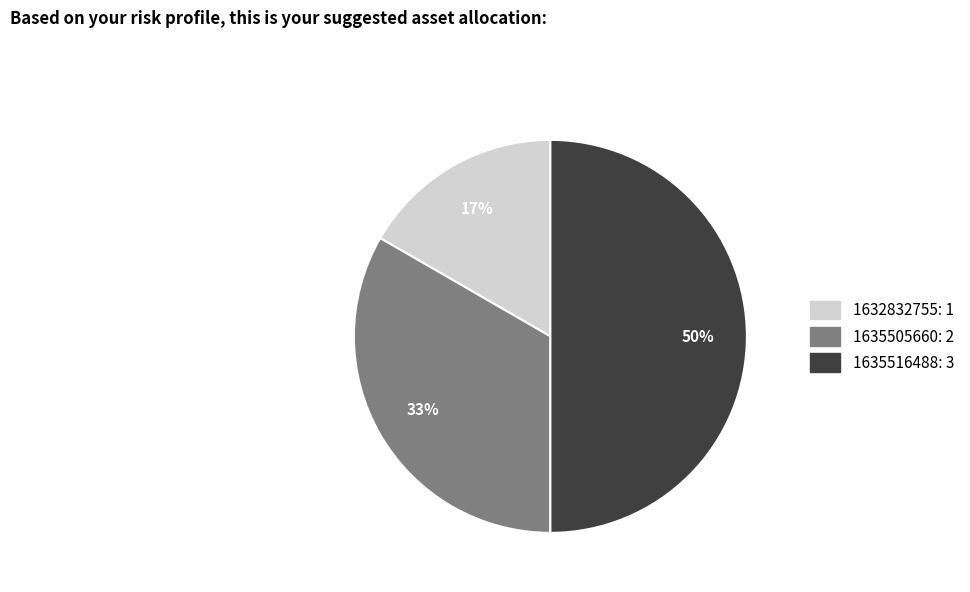

To the nearest percent, what is the difference between the 1635516488 and 1632832755 slice percentages?

33%